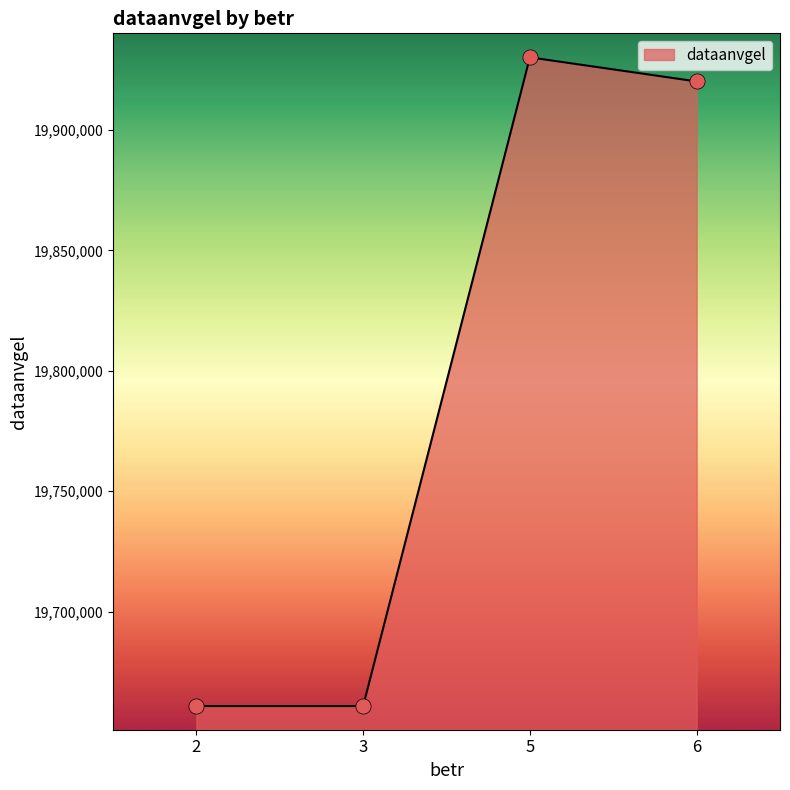

What is the change in value from 2 to 5?

+269280